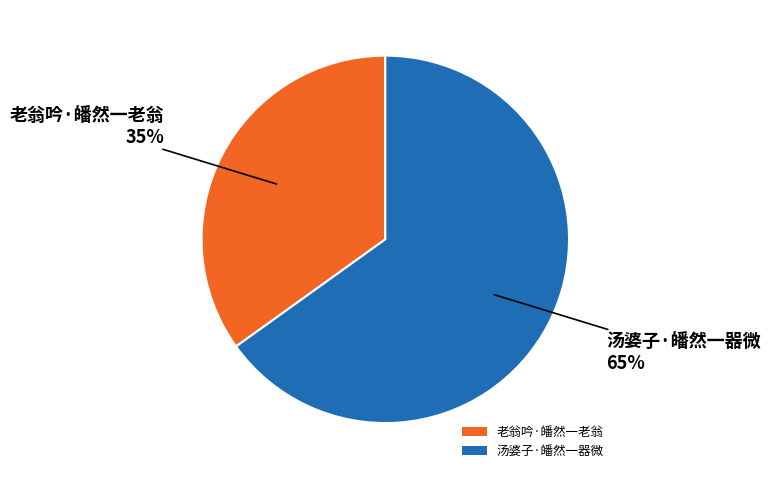

Rank the categories by value from lowest to highest.

老翁吟·皤然一老翁, 汤婆子·皤然一器微